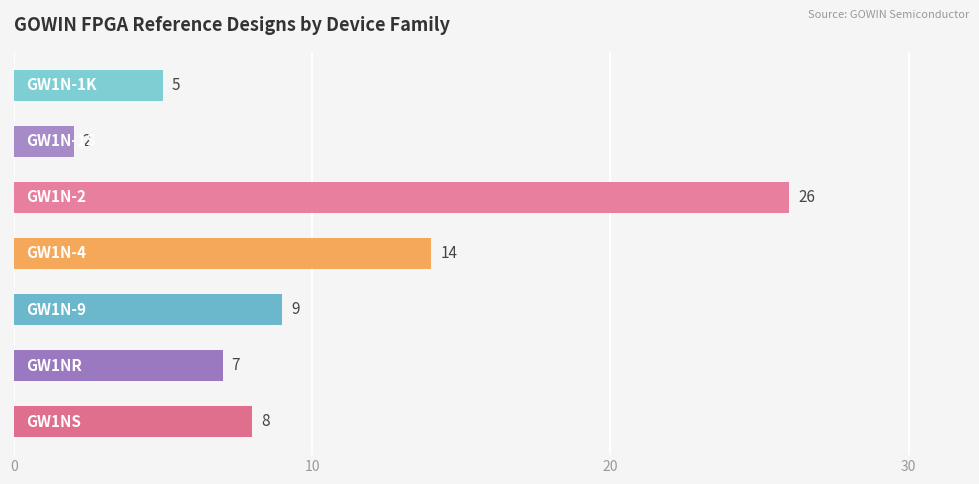

What is the smallest value displayed?

2